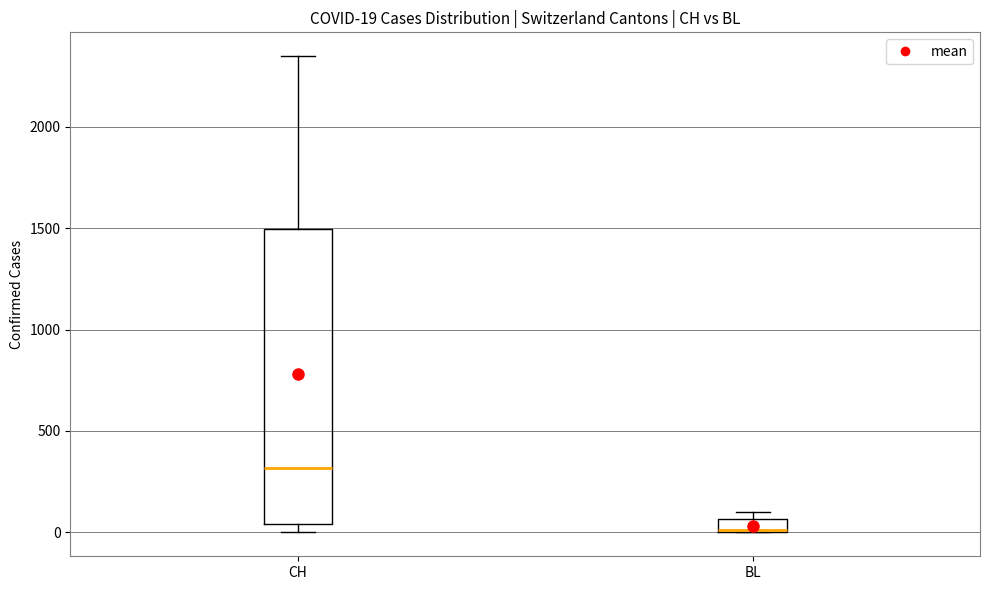

Which box is the tallest, from its lower edge to its upper edge?

CH